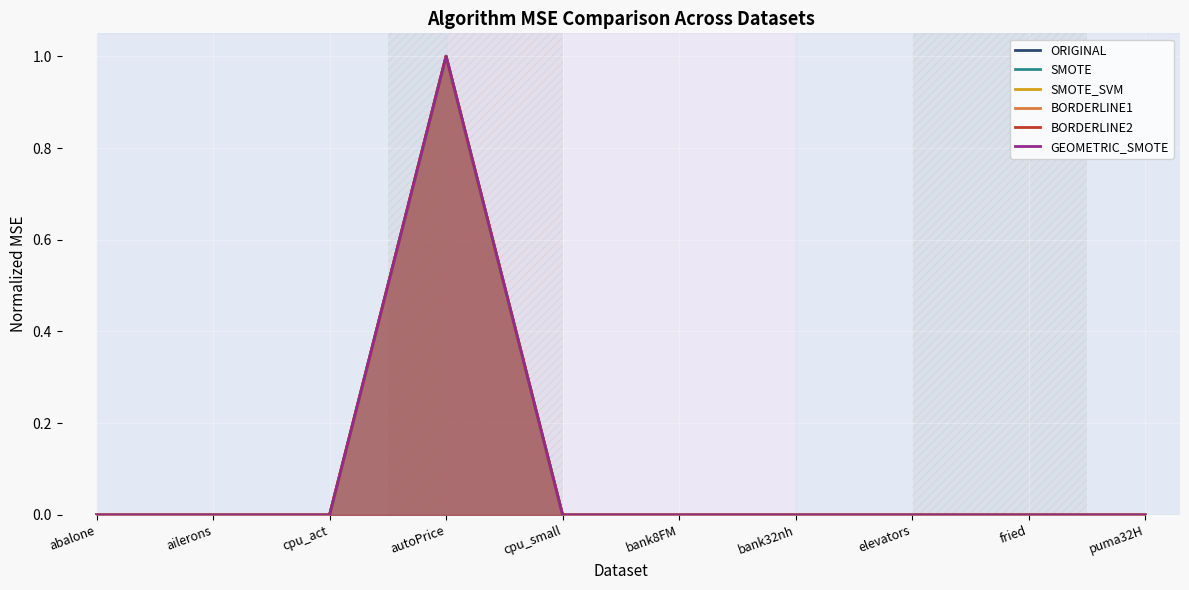

Reading right to left, what are all the values shown in this chart?

ORIGINAL: 0.0	0.0	0.0	0.0	0.0	0.0	1.0	0.0	0.0	0.0
SMOTE: 0.0	0.0	0.0	0.0	0.0	0.0	1.0	0.0	0.0	0.0
SMOTE_SVM: 0.0	0.0	0.0	0.0	0.0	0.0	1.0	0.0	0.0	0.0
BORDERLINE1: 0.0	0.0	0.0	0.0	0.0	0.0	1.0	0.0	0.0	0.0
BORDERLINE2: 0.0	0.0	0.0	0.0	0.0	0.0	1.0	0.0	0.0	0.0
GEOMETRIC_SMOTE: 0.0	0.0	0.0	0.0	0.0	0.0	1.0	0.0	0.0	0.0